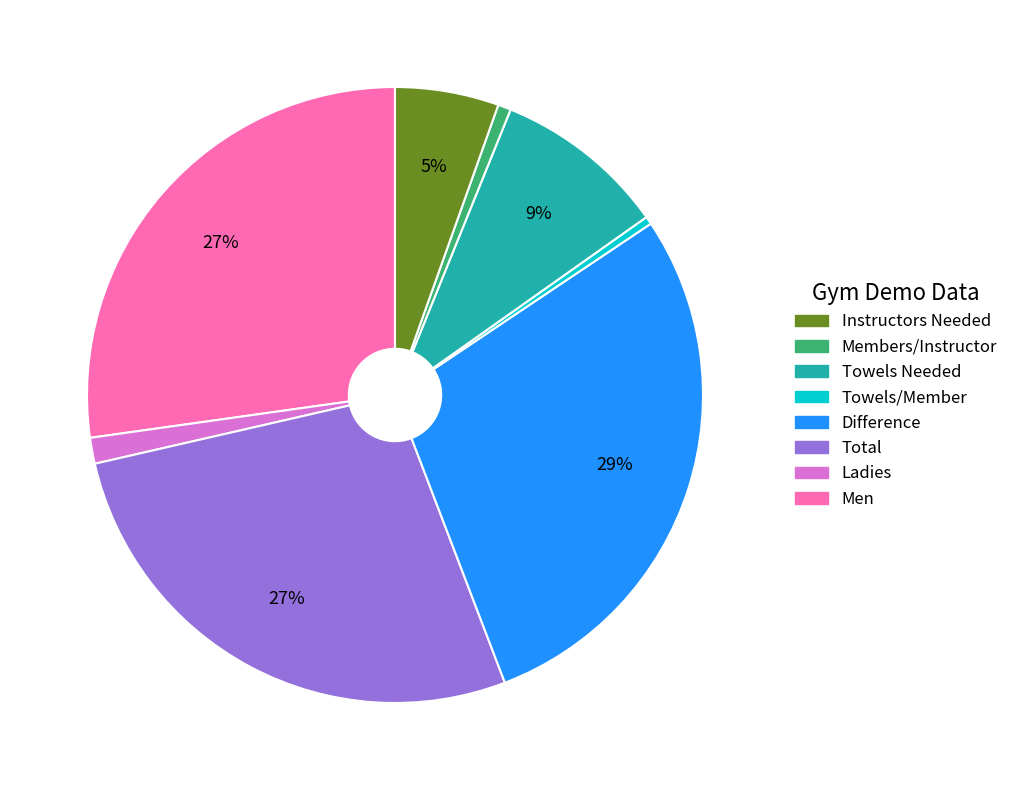

To the nearest percent, what is the average slice percentage?

12%